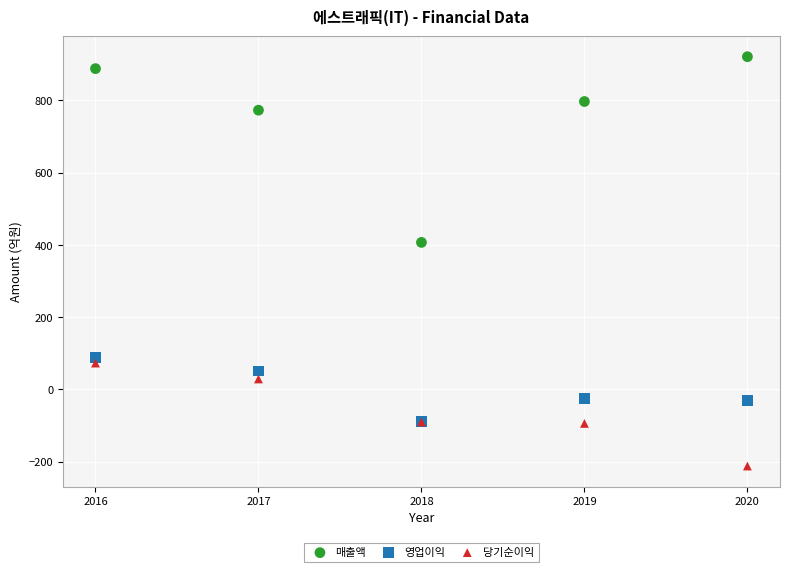

Which series contains the lowest Y value?

당기순이익